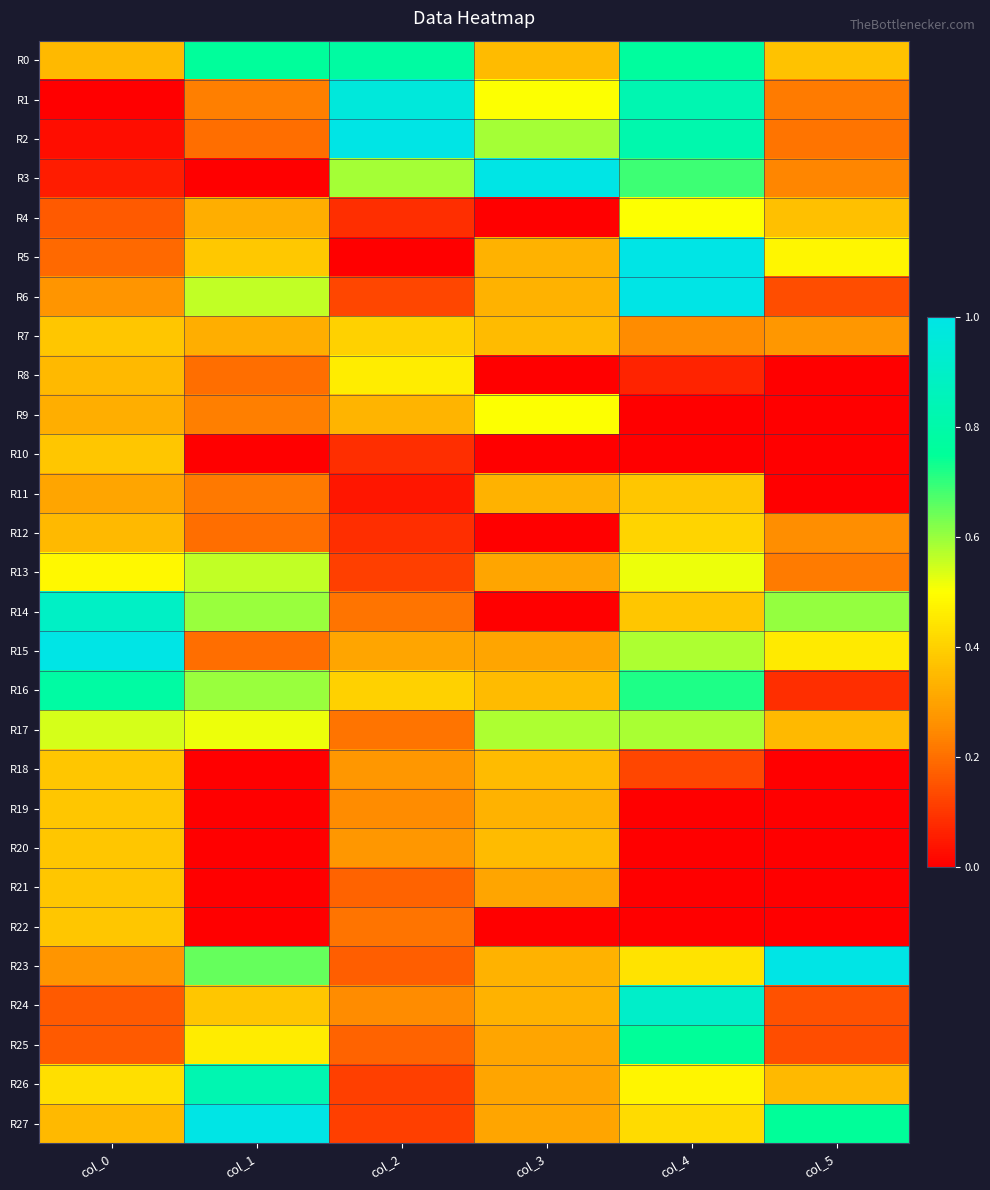

Reading left to right, extract all data points from this chart.

R0: col_0=0.4	col_1=0.8	col_2=0.8	col_3=0.4	col_4=0.8	col_5=0.4
R1: col_0=0.0	col_1=0.2	col_2=1.0	col_3=0.5	col_4=0.8	col_5=0.2
R2: col_0=0.0	col_1=0.2	col_2=1.0	col_3=0.6	col_4=0.8	col_5=0.2
R3: col_0=0.1	col_1=0.0	col_2=0.6	col_3=1.0	col_4=0.7	col_5=0.2
R4: col_0=0.2	col_1=0.3	col_2=0.1	col_3=0.0	col_4=0.5	col_5=0.4
R5: col_0=0.2	col_1=0.4	col_2=0.0	col_3=0.3	col_4=1.0	col_5=0.5
R6: col_0=0.3	col_1=0.6	col_2=0.1	col_3=0.3	col_4=1.0	col_5=0.1
R7: col_0=0.4	col_1=0.3	col_2=0.4	col_3=0.4	col_4=0.2	col_5=0.3
R8: col_0=0.4	col_1=0.2	col_2=0.5	col_3=0.0	col_4=0.1	col_5=0.0
R9: col_0=0.3	col_1=0.2	col_2=0.3	col_3=0.5	col_4=0.0	col_5=0.0
R10: col_0=0.4	col_1=0.0	col_2=0.1	col_3=0.0	col_4=0.0	col_5=0.0
R11: col_0=0.3	col_1=0.2	col_2=0.0	col_3=0.3	col_4=0.4	col_5=0.0
R12: col_0=0.4	col_1=0.2	col_2=0.1	col_3=0.0	col_4=0.4	col_5=0.3
R13: col_0=0.5	col_1=0.6	col_2=0.1	col_3=0.3	col_4=0.5	col_5=0.2
R14: col_0=0.9	col_1=0.6	col_2=0.2	col_3=0.0	col_4=0.4	col_5=0.6
R15: col_0=1.0	col_1=0.2	col_2=0.3	col_3=0.3	col_4=0.6	col_5=0.5
R16: col_0=0.8	col_1=0.6	col_2=0.4	col_3=0.4	col_4=0.7	col_5=0.1
R17: col_0=0.5	col_1=0.5	col_2=0.2	col_3=0.6	col_4=0.6	col_5=0.3
R18: col_0=0.4	col_1=0.0	col_2=0.3	col_3=0.4	col_4=0.1	col_5=0.0
R19: col_0=0.4	col_1=0.0	col_2=0.3	col_3=0.3	col_4=0.0	col_5=0.0
R20: col_0=0.4	col_1=0.0	col_2=0.3	col_3=0.4	col_4=0.0	col_5=0.0
R21: col_0=0.4	col_1=0.0	col_2=0.2	col_3=0.3	col_4=0.0	col_5=0.0
R22: col_0=0.4	col_1=0.0	col_2=0.2	col_3=0.0	col_4=0.0	col_5=0.0
R23: col_0=0.3	col_1=0.6	col_2=0.2	col_3=0.3	col_4=0.4	col_5=1.0
R24: col_0=0.2	col_1=0.4	col_2=0.3	col_3=0.3	col_4=0.9	col_5=0.1
R25: col_0=0.2	col_1=0.5	col_2=0.2	col_3=0.3	col_4=0.8	col_5=0.1
R26: col_0=0.4	col_1=0.8	col_2=0.1	col_3=0.3	col_4=0.5	col_5=0.3
R27: col_0=0.4	col_1=1.0	col_2=0.1	col_3=0.3	col_4=0.4	col_5=0.8